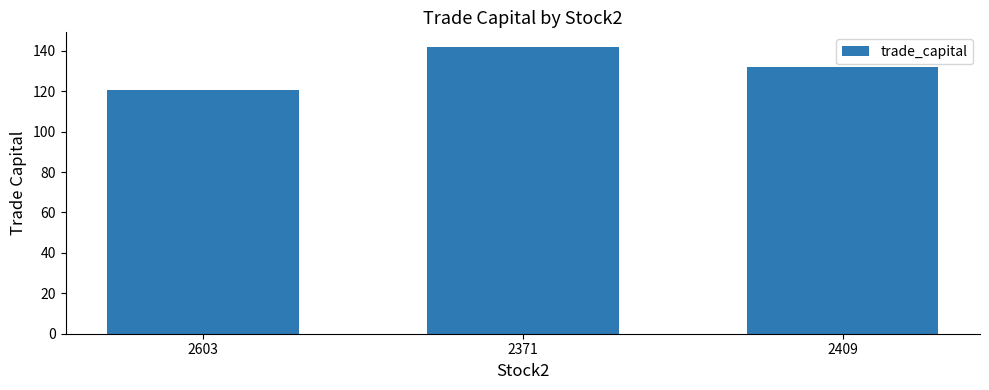

Approximately how many times larger is the value at 2371 compared to 2603?

1.2